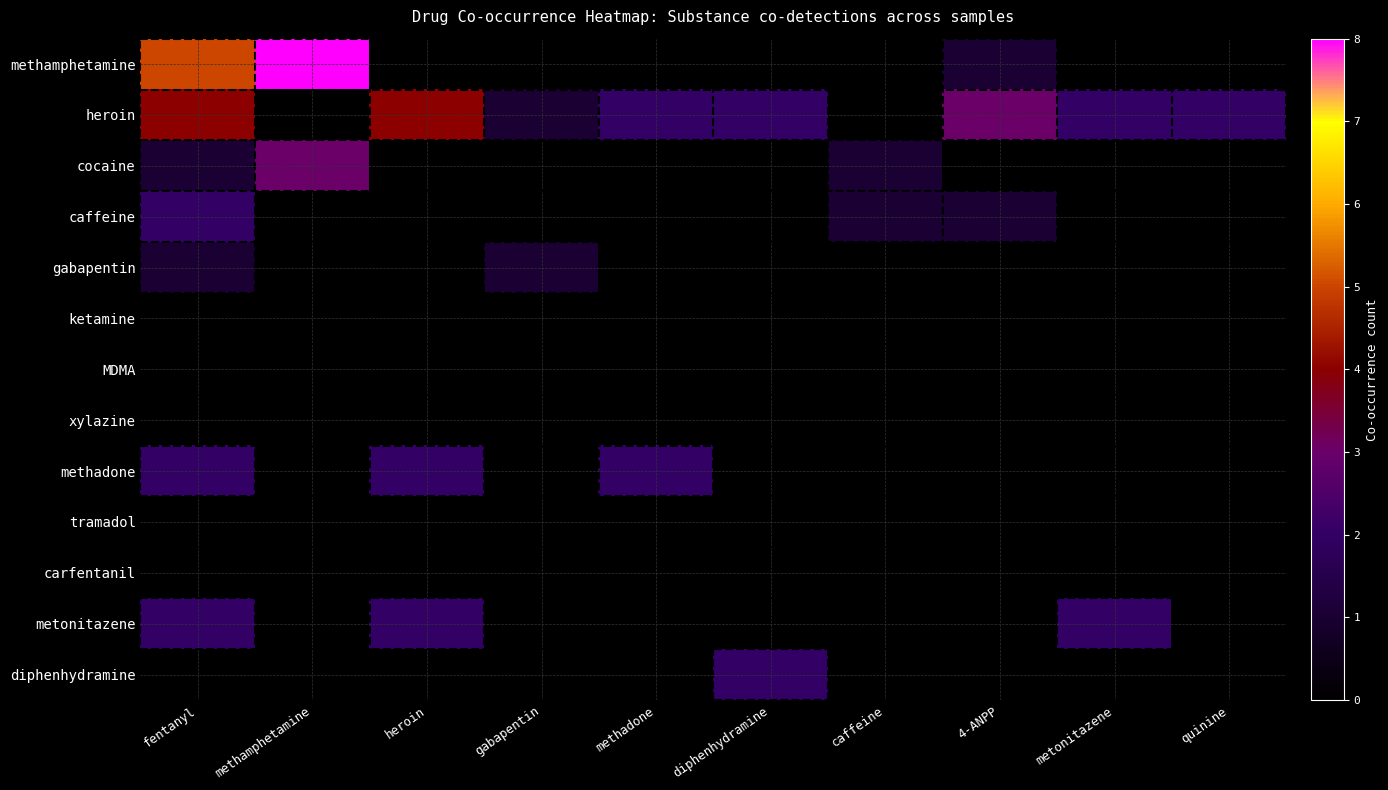

What is the spread (max minus min) of values at 4-ANPP?

3